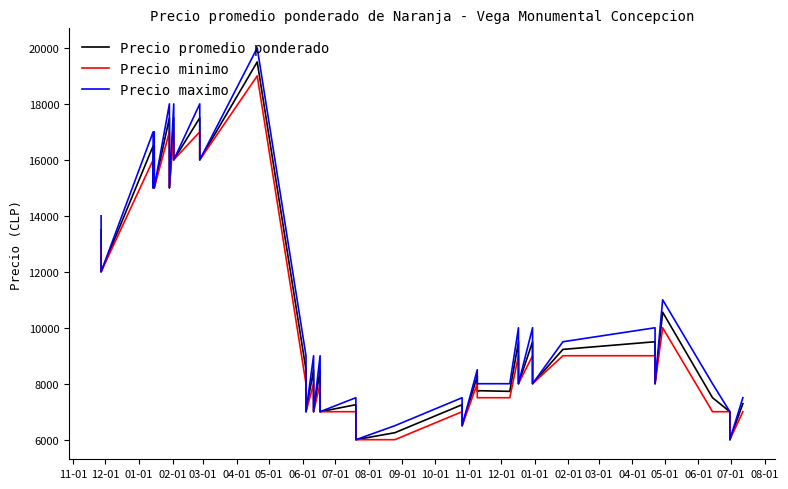

At which category does Precio maximo reach its first local peak?

01-01